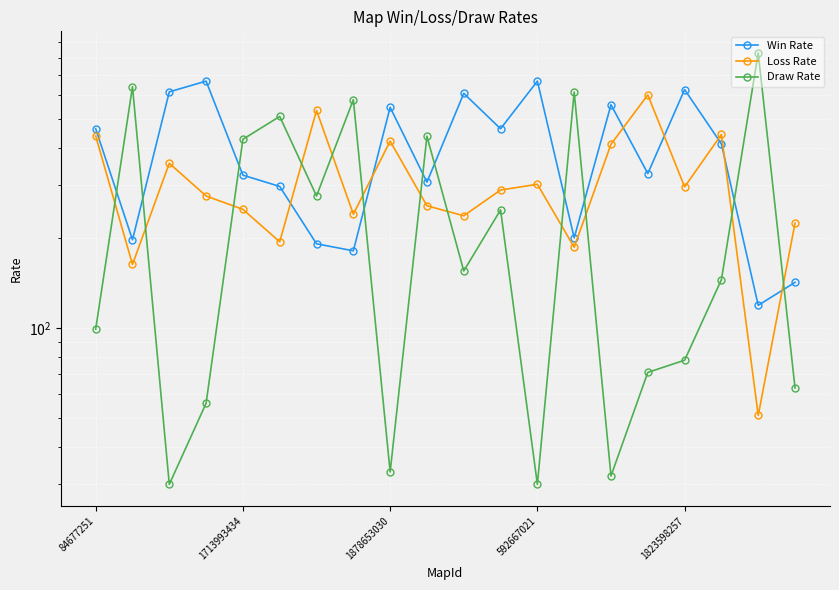

How many data points does each series have?

20